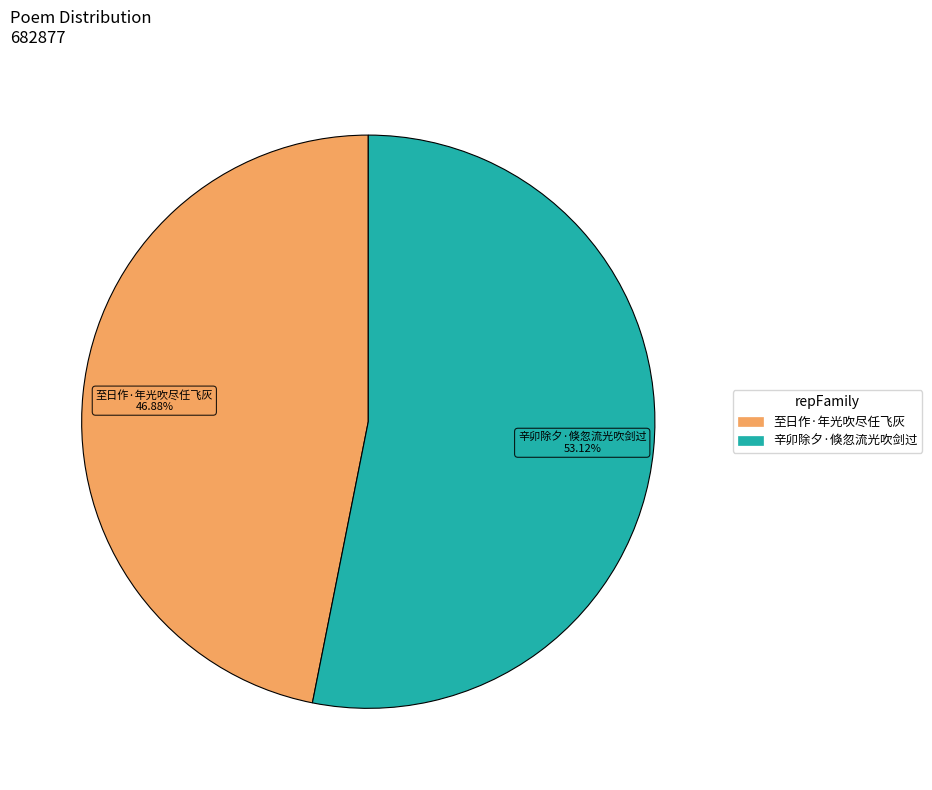

To the nearest percent, what is the combined percentage of 至日作·年光吹尽任飞灰 and 辛卯除夕·倏忽流光吹剑过?

100%